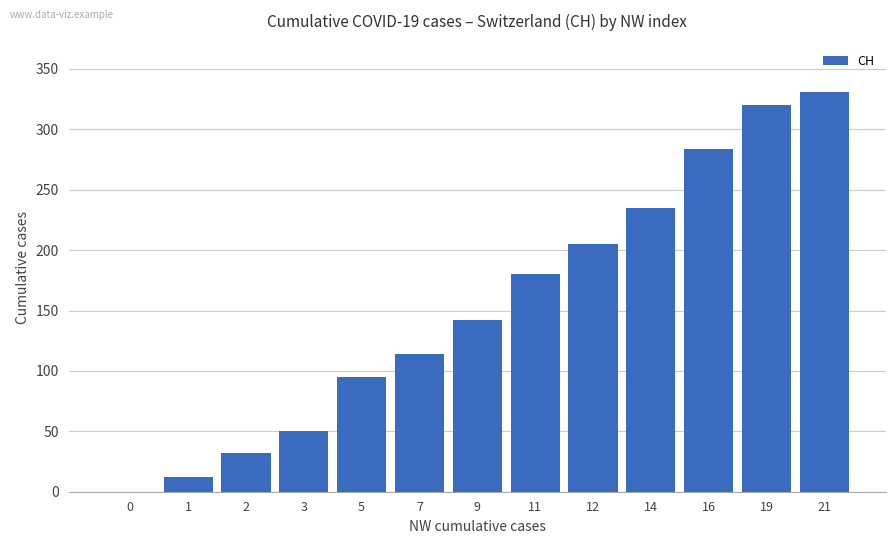

Are the bars horizontal?

No